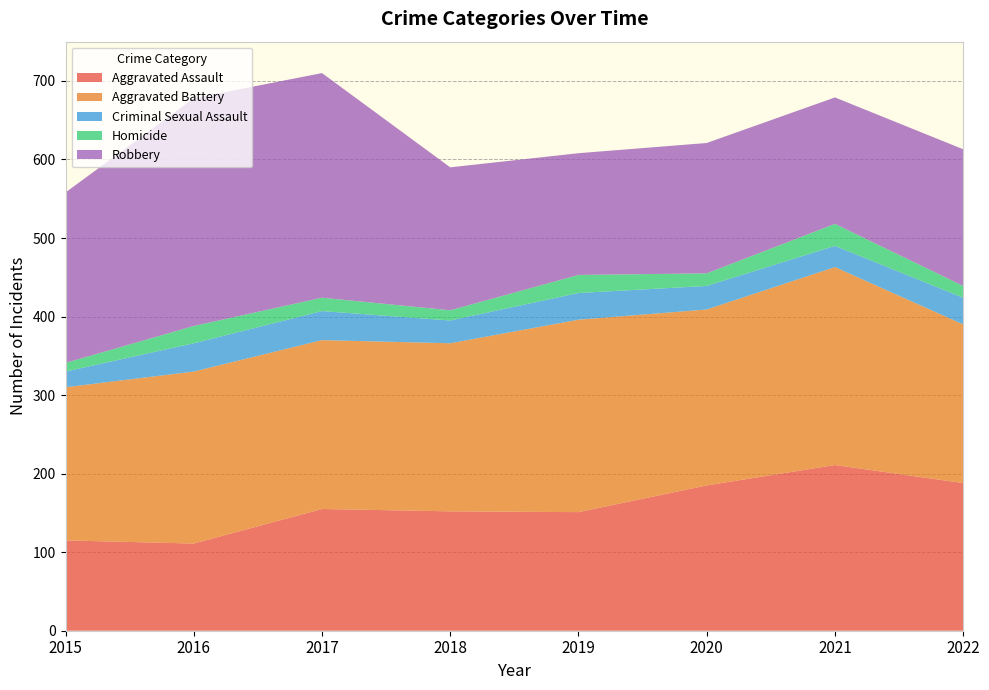

Reading left to right, list all the values displayed in this chart.

Aggravated Assault: 115	111	155	152	151	185	211	188
Aggravated Battery: 195	219	215	214	245	224	252	202
Criminal Sexual Assault: 20	36	37	29	34	30	27	34
Homicide: 11	22	17	13	23	16	28	15
Robbery: 217	290	286	182	155	166	161	174